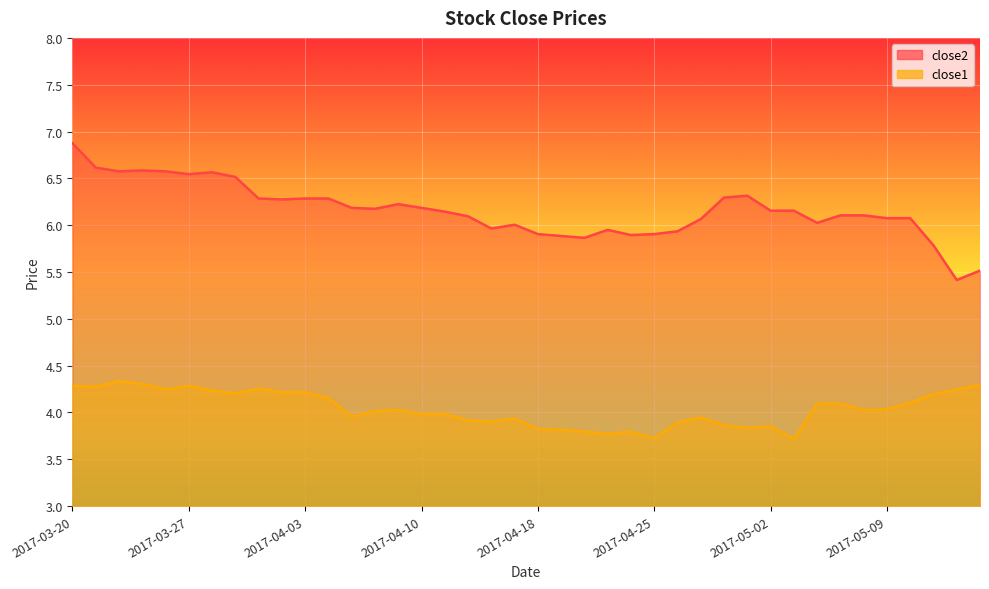

What is the average value of the close2 series?

6.2